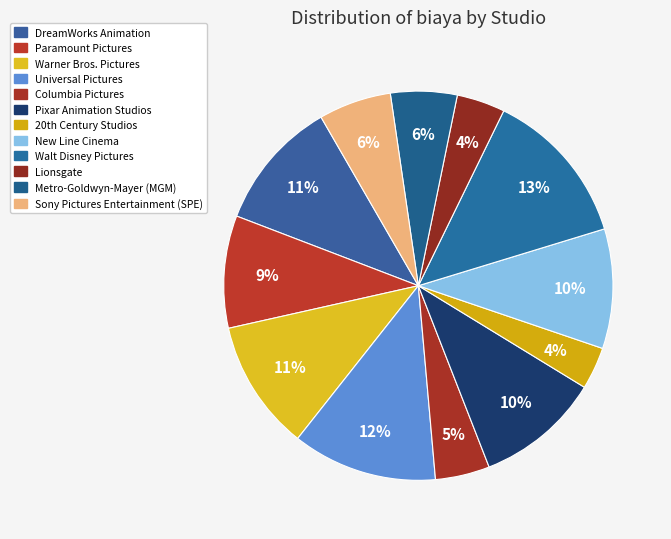

Is there any slice that represents more than half of the pie?

No